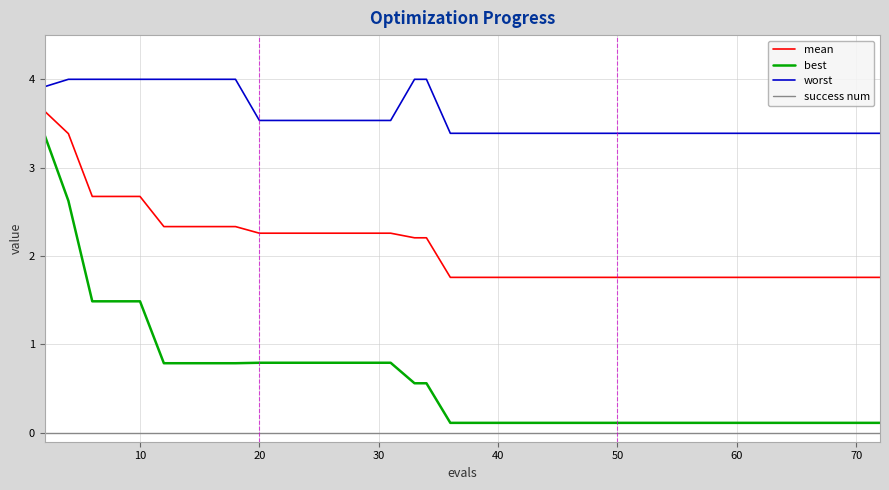

Is this an area chart (filled region under the line)?

No